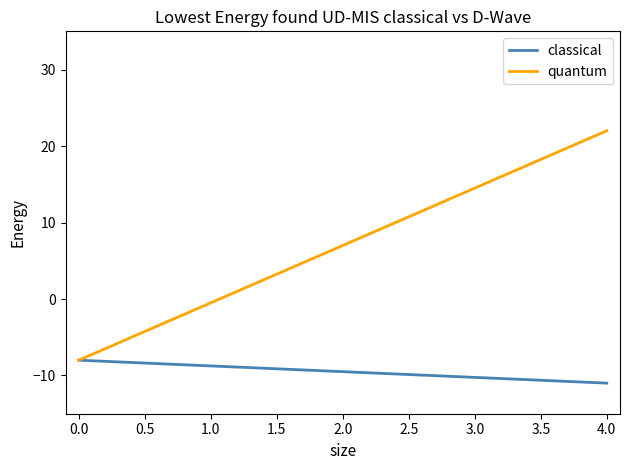

What is the highest value of the classical series?

-8.0